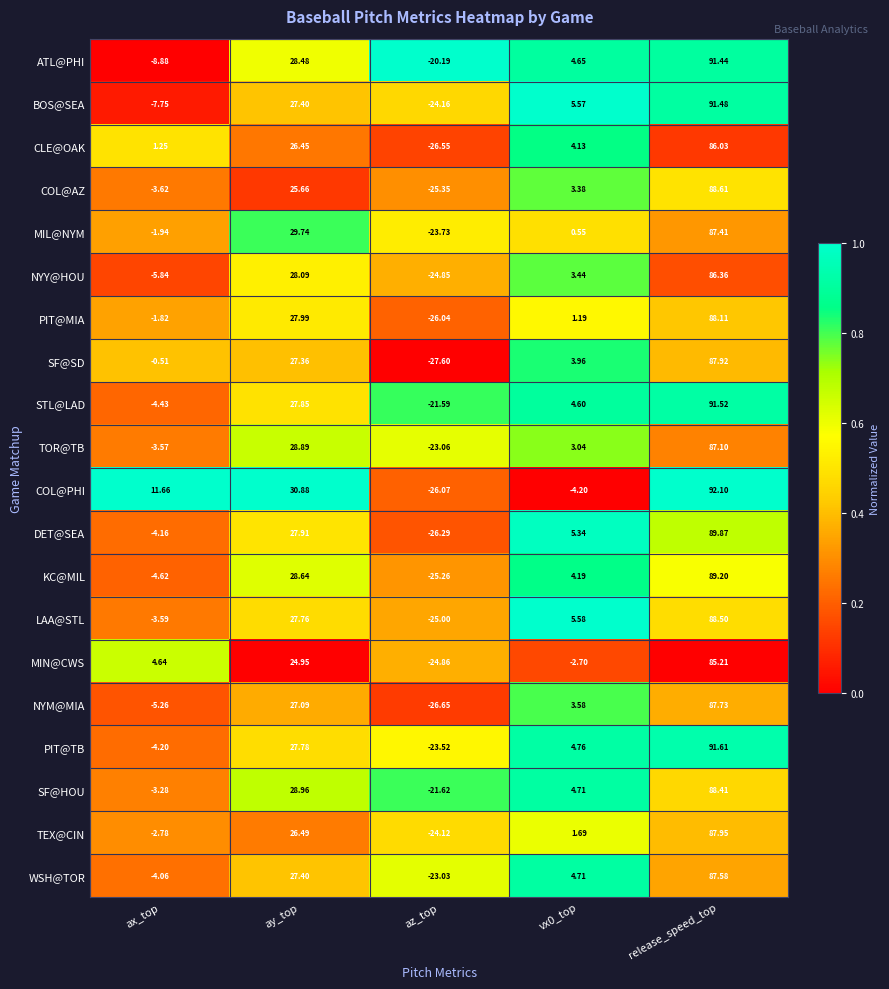

Is the value of ATL@PHI at ay_top greater than the value of NYM@MIA at release_speed_top?

No